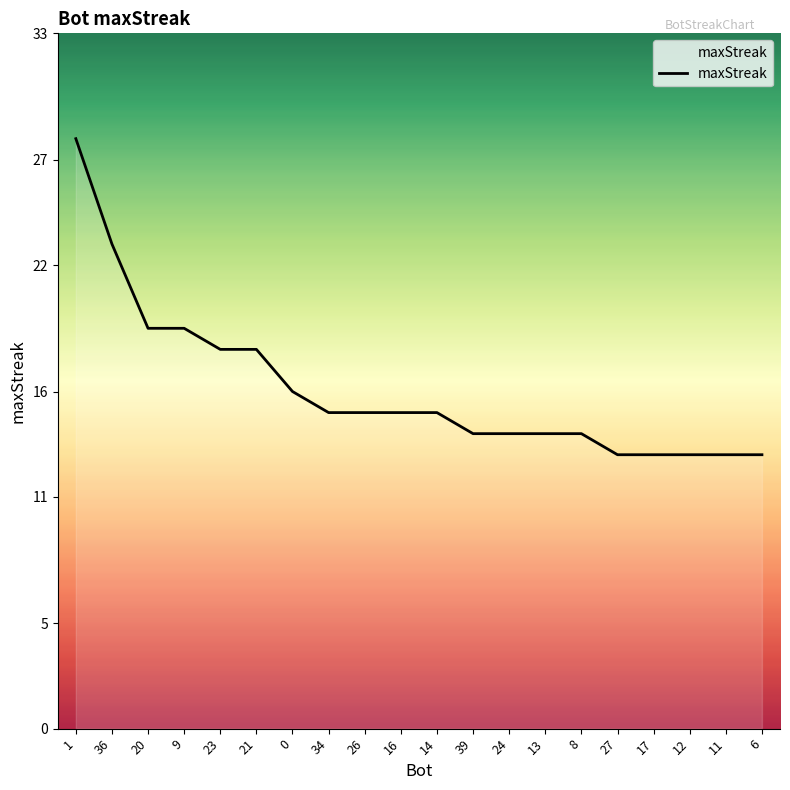

At which label does the data first exceed 15?

1